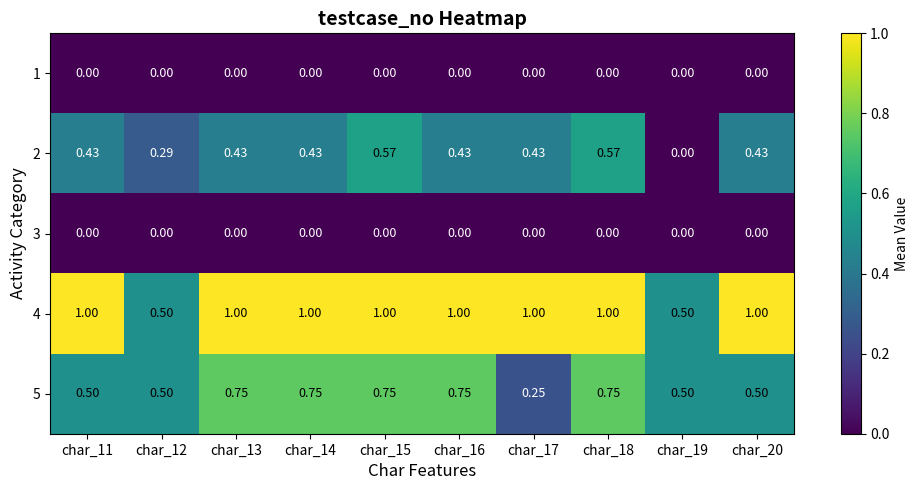

How many data points does each series have?

10